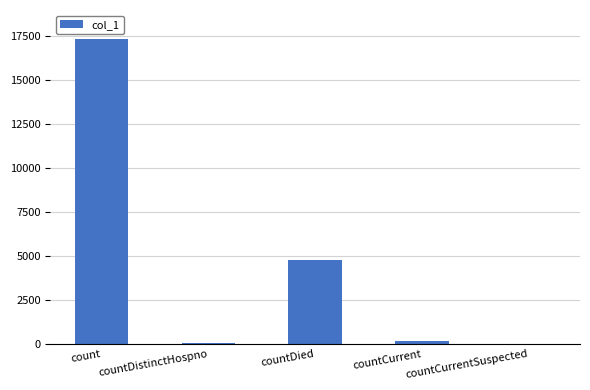

At which label does the data first exceed 172?

count